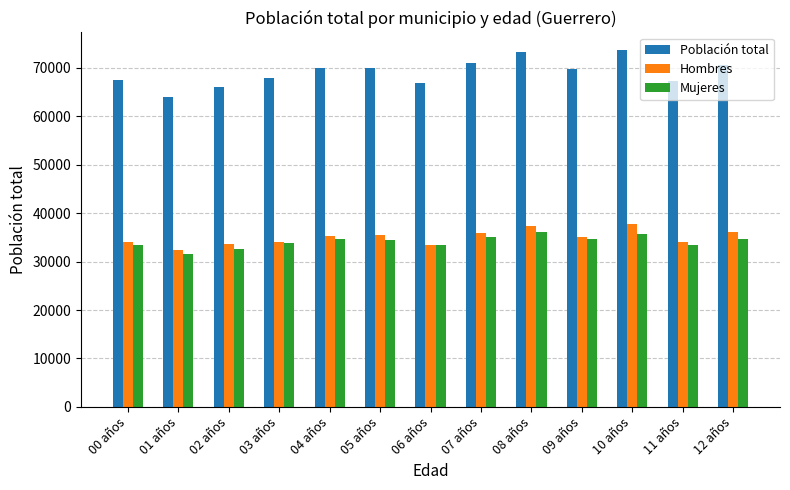

What is the total value across all series at 09 años?

139670